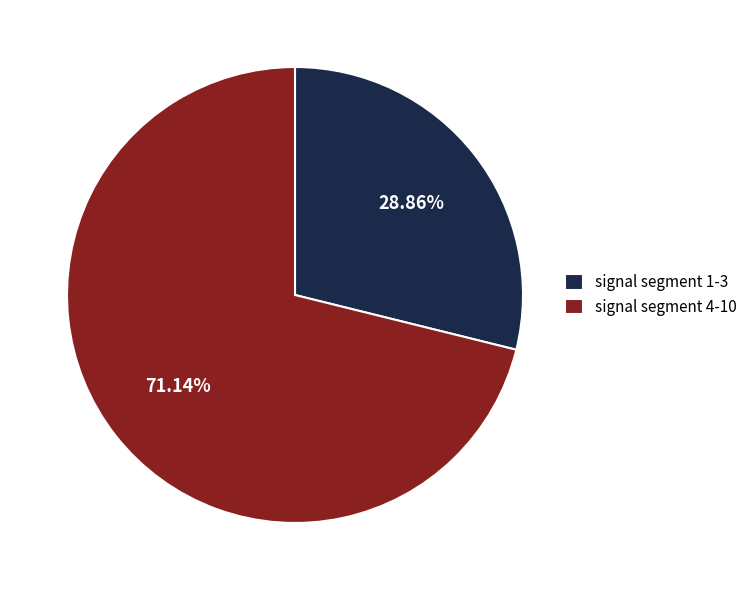

To the nearest percent, what is the average slice percentage?

50%